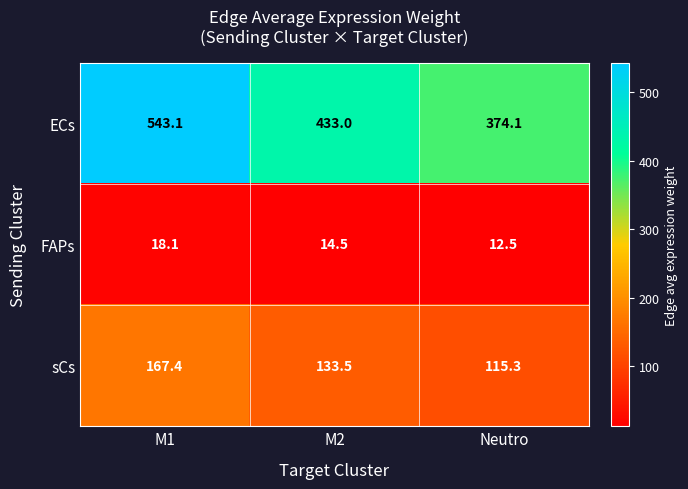

Rank the series at M1 from highest to lowest value.

ECs, sCs, FAPs